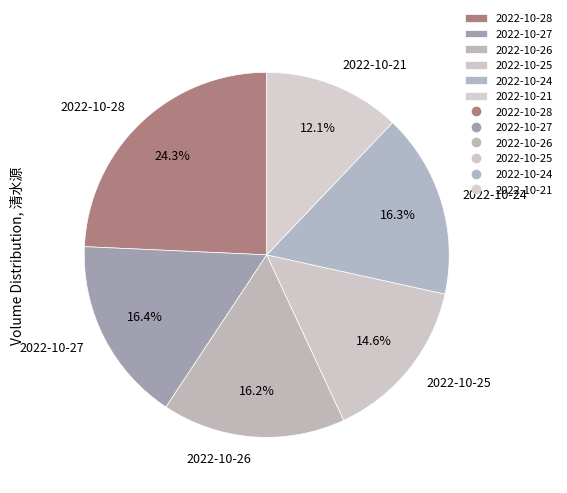

What is the total percentage of 2022-10-21 and 2022-10-27?

28.5%